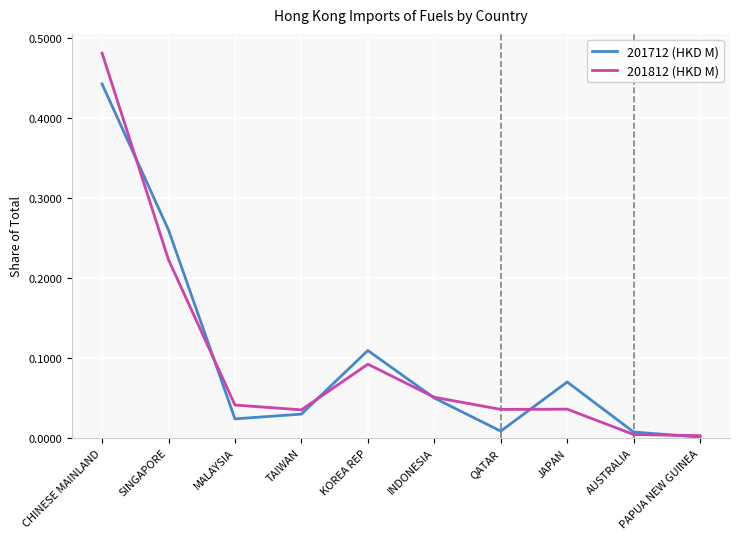

Where do 201712 (HKD M) and 201812 (HKD M) first cross each other?

CHINESE MAINLAND and SINGAPORE